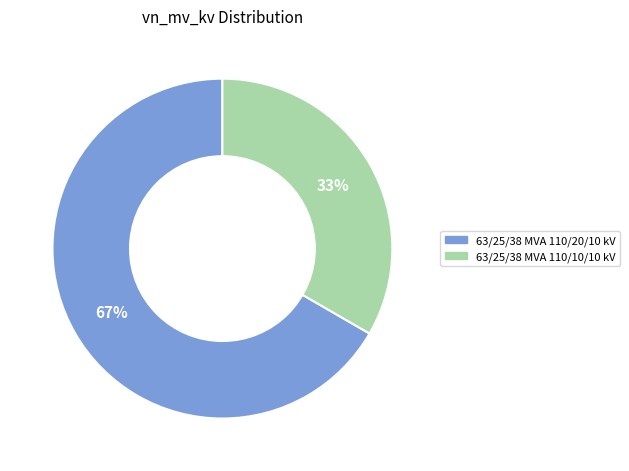

Which category has the smallest portion of the pie?

63/25/38 MVA 110/10/10 kV